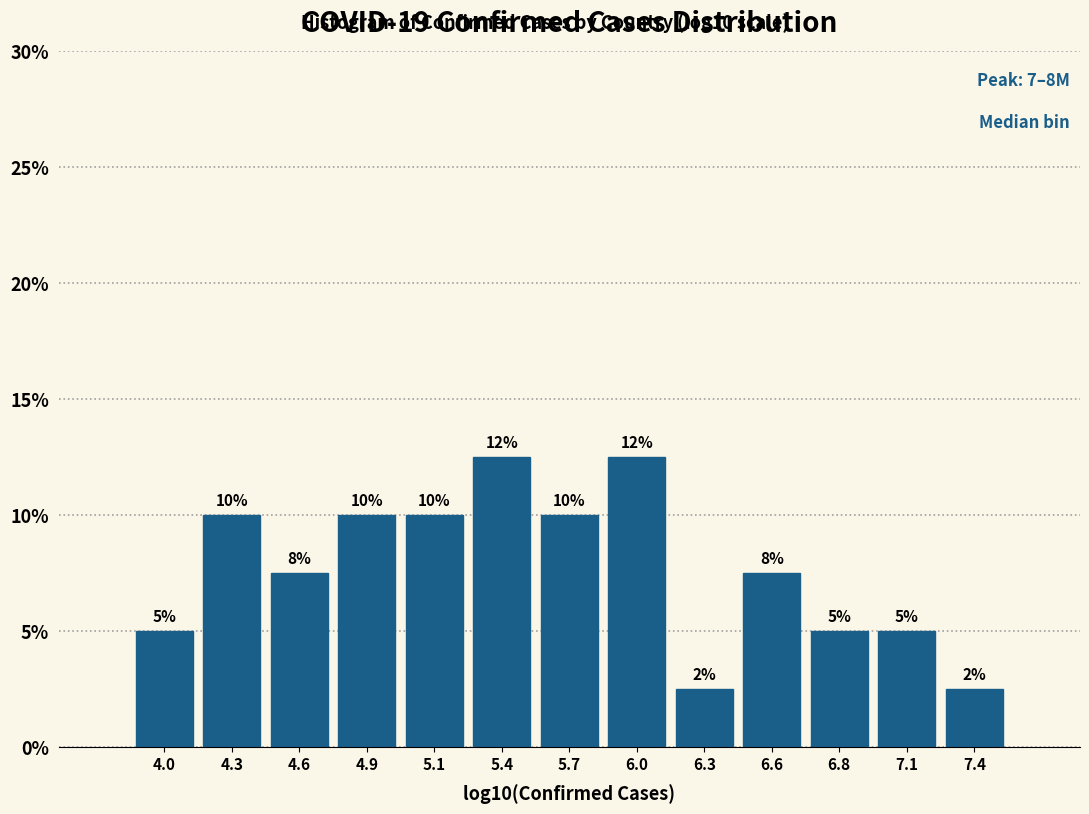

Is it true that the value at 4.0 is 8.0?

False